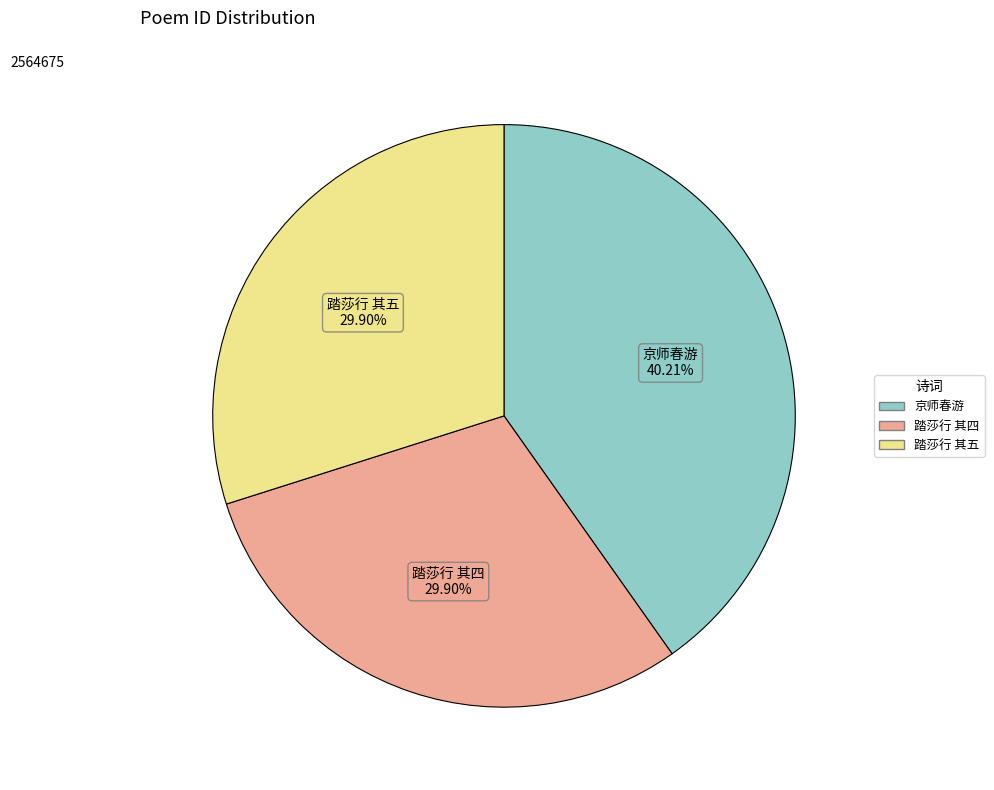

Does any single category account for the majority?

No